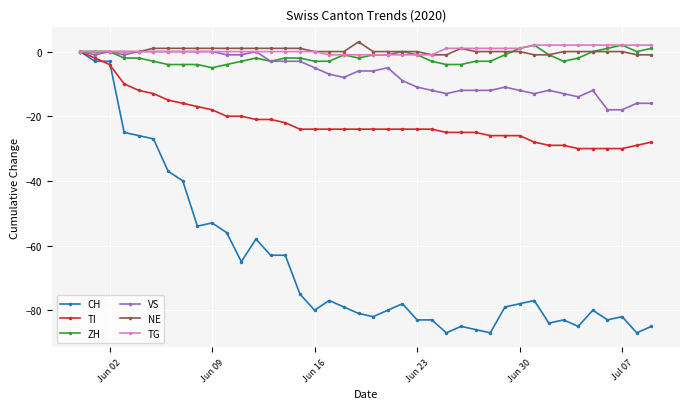

What is the lowest value of the ZH series?

-5